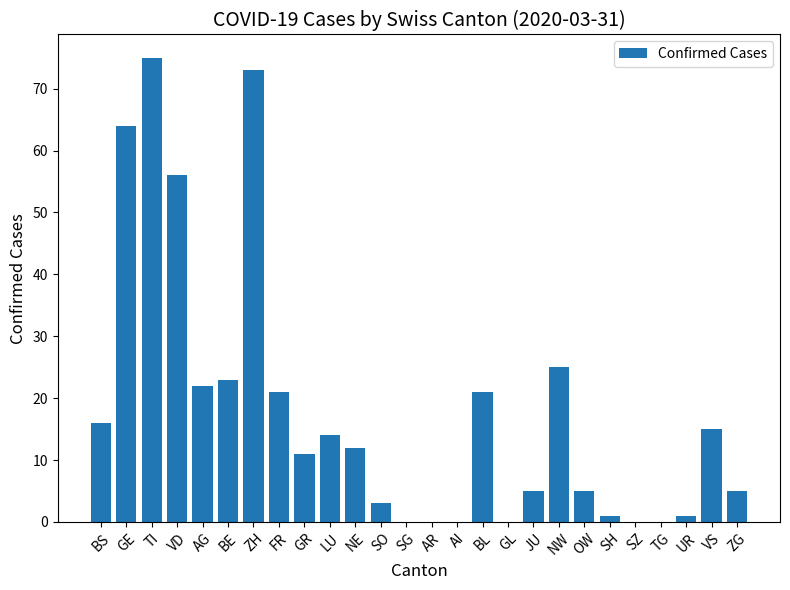

Where is the data nearest to the value 37?

NW